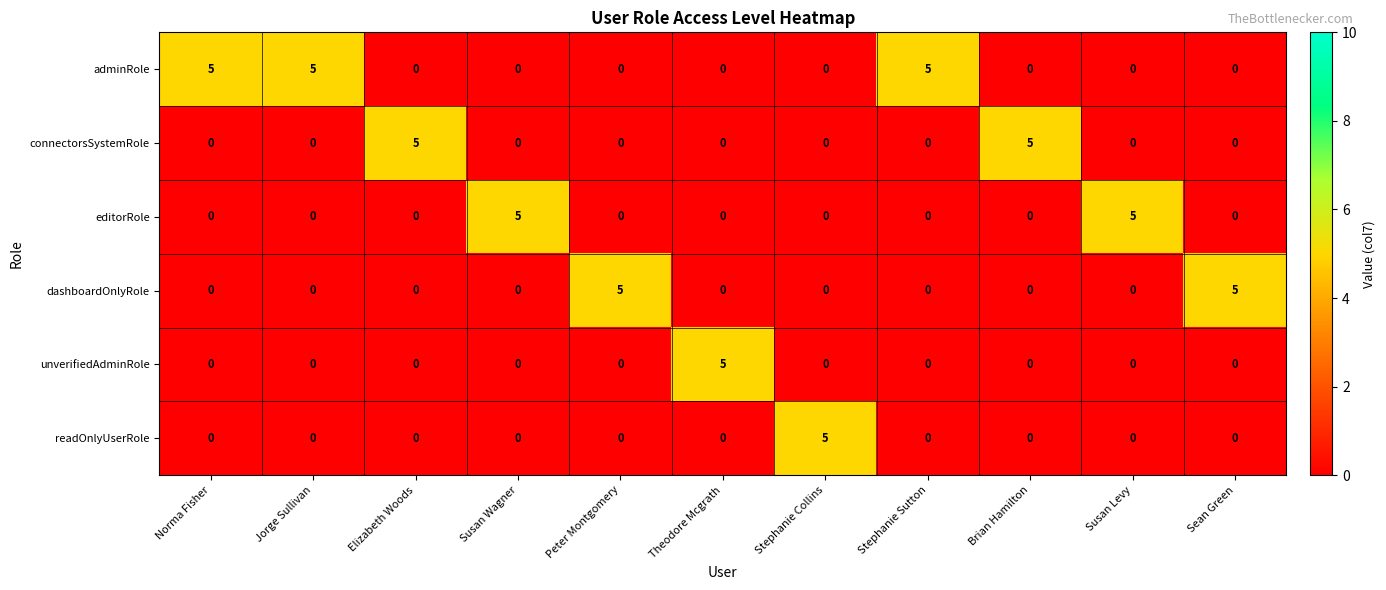

Is the value of adminRole at Norma Fisher greater than the value of unverifiedAdminRole at Stephanie Collins?

Yes